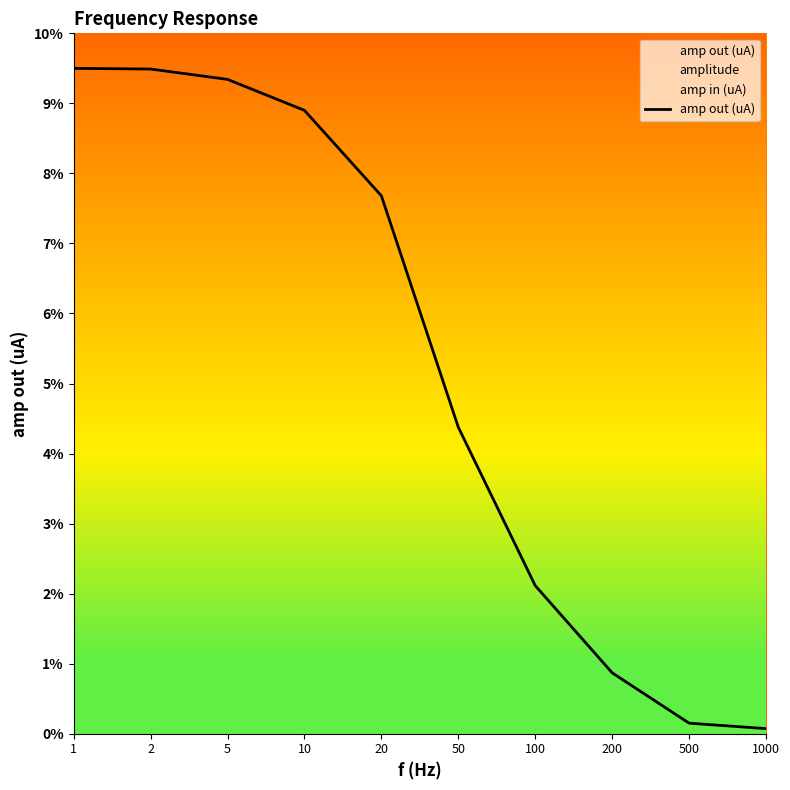

At which label is the value closest to 4?

50